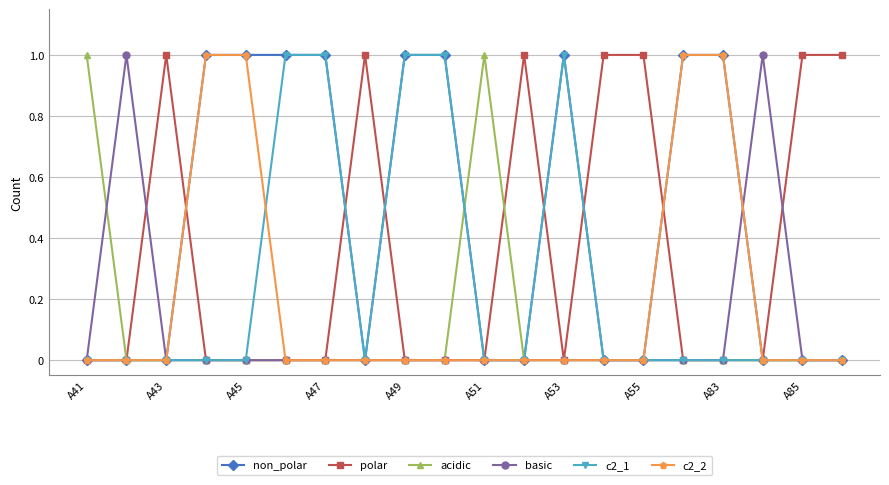

Reading left to right, list all the values displayed in this chart.

non_polar: 0	0	0	1	1	1	1	0	1	1	0	0	1	0	0	1	1	0	0	0
polar: 0	0	1	0	0	0	0	1	0	0	0	1	0	1	1	0	0	0	1	1
acidic: 1	0	0	0	0	0	0	0	0	0	1	0	0	0	0	0	0	0	0	0
basic: 0	1	0	0	0	0	0	0	0	0	0	0	0	0	0	0	0	1	0	0
c2_1: 0	0	0	0	0	1	1	0	1	1	0	0	1	0	0	0	0	0	0	0
c2_2: 0	0	0	1	1	0	0	0	0	0	0	0	0	0	0	1	1	0	0	0